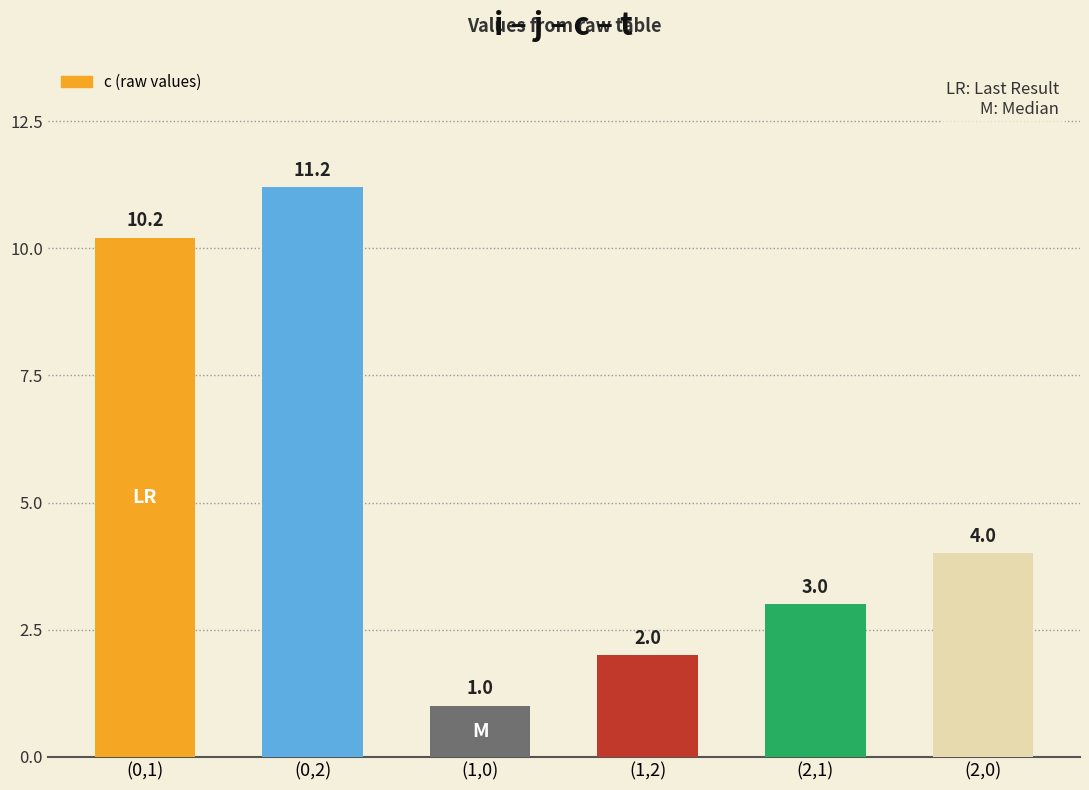

What is the ratio of the value at (1,2) to the value at (2,0)?

0.5